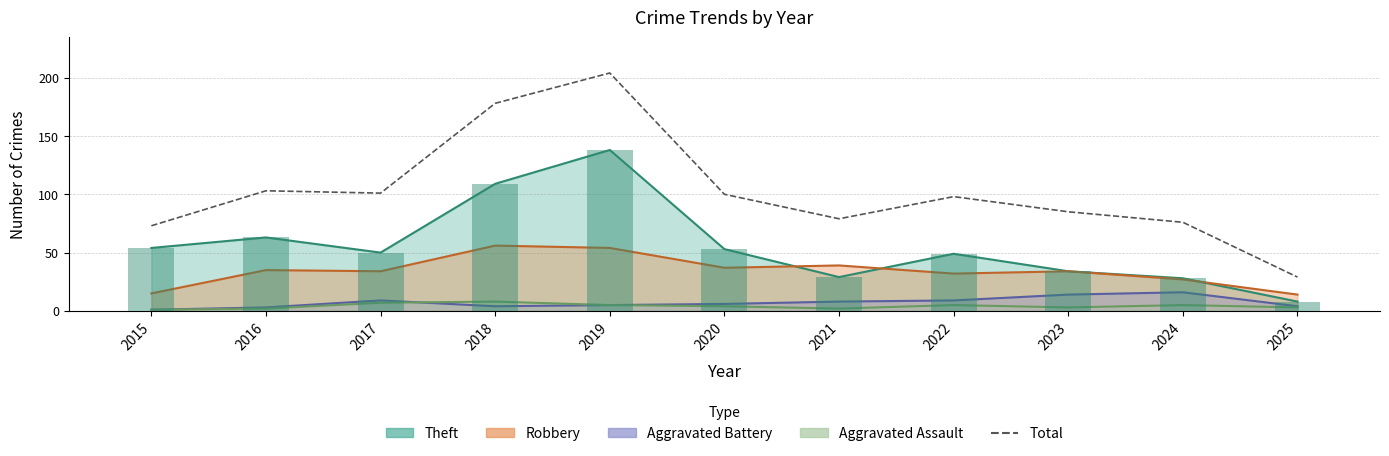

Is it true that the value at 2016 is 147?

False